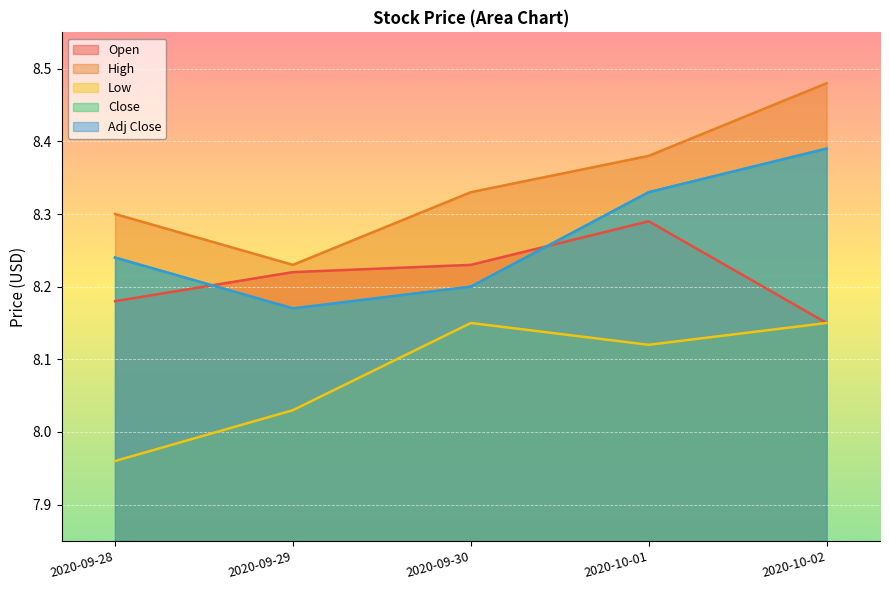

Is the value of Close at 2020-09-29 greater than the value of Low at 2020-10-01?

Yes